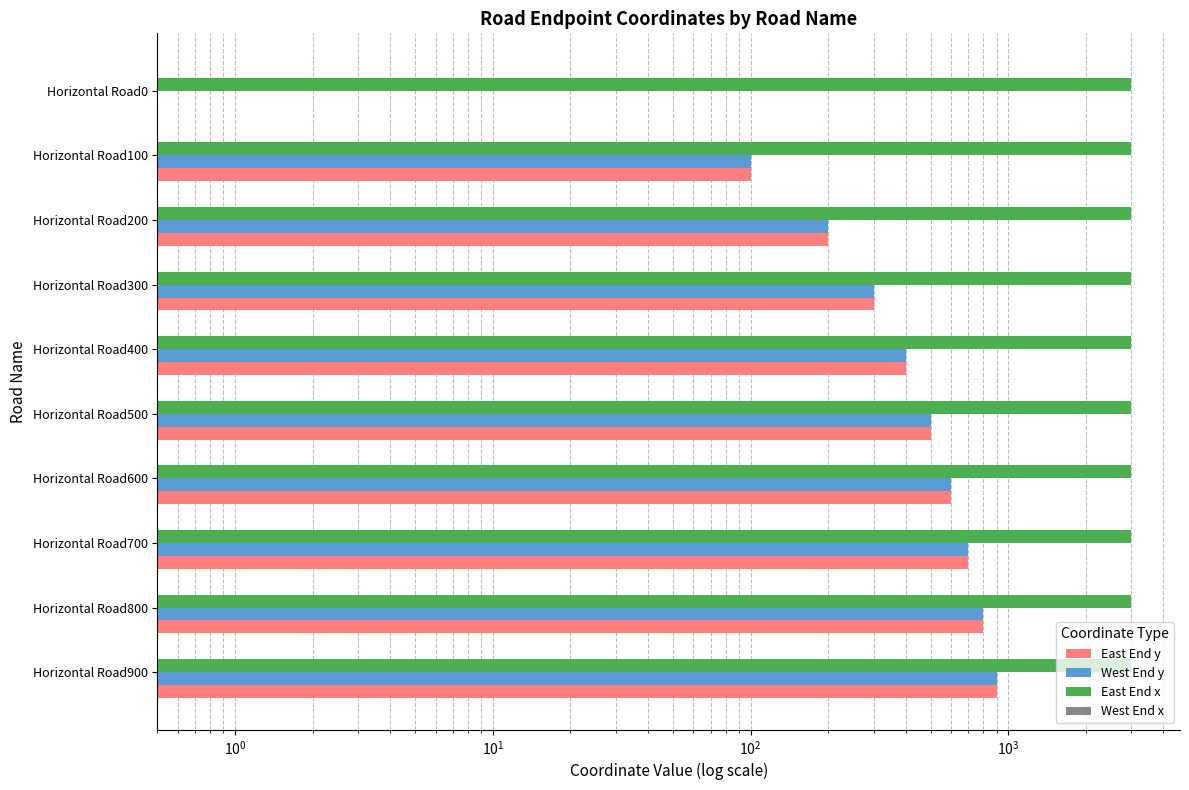

The value of East End x at $\mathdefault{10^{-1}}$ is 0.3. True or false?

False